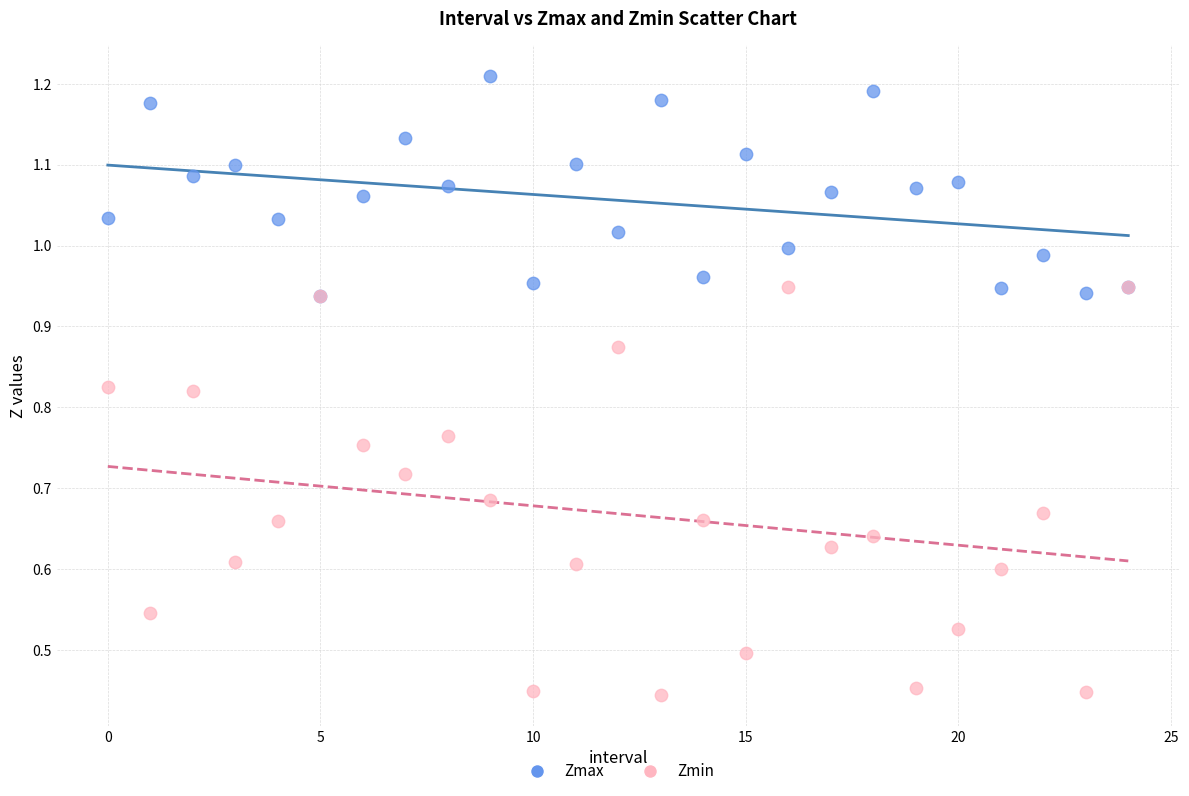

Which series has the largest Y range (max minus min)?

Zmin